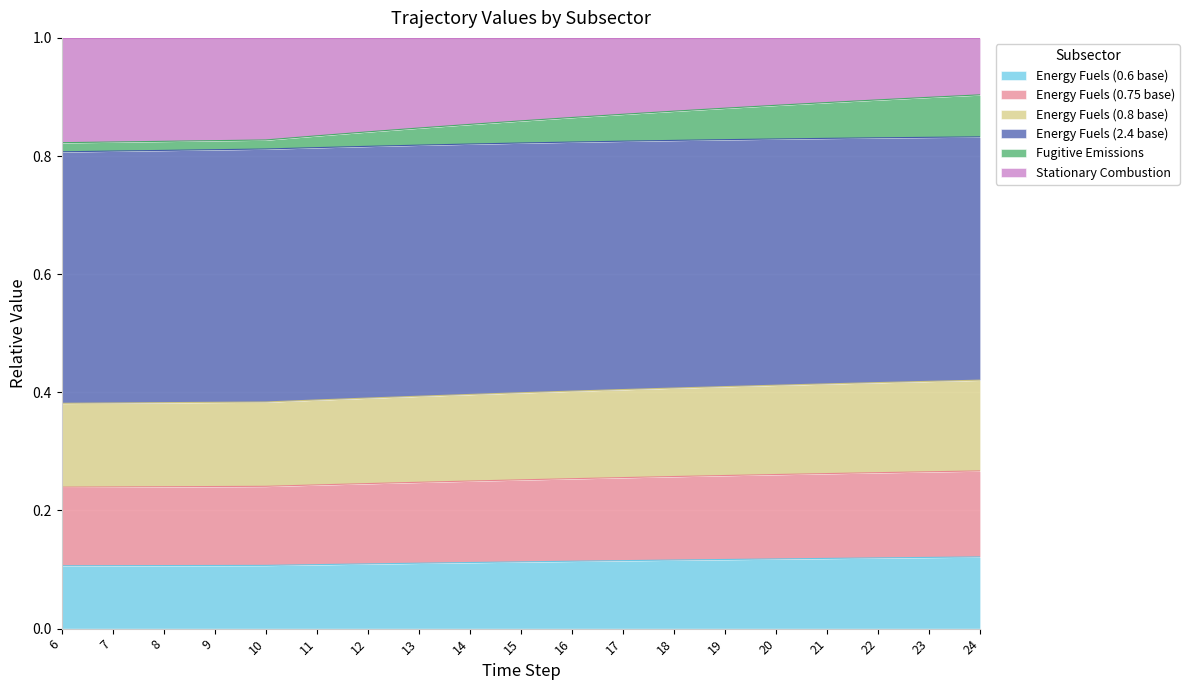

The value of Energy Fuels (0.6 base) at 6 is 0.2. True or false?

False